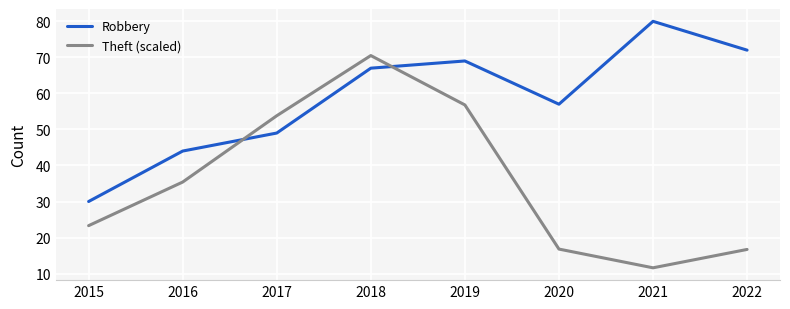

Count the number of data series in this chart.

2